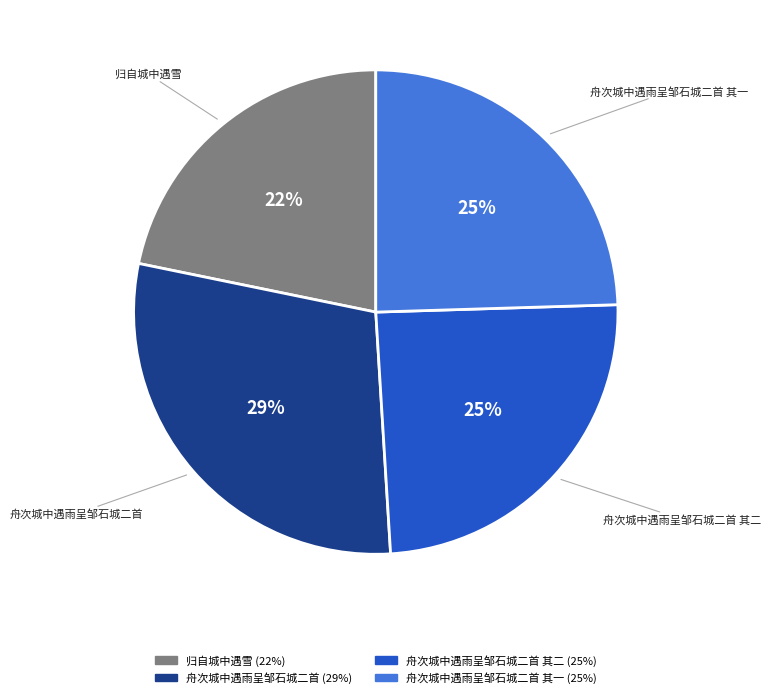

Is there a majority slice in this chart?

No